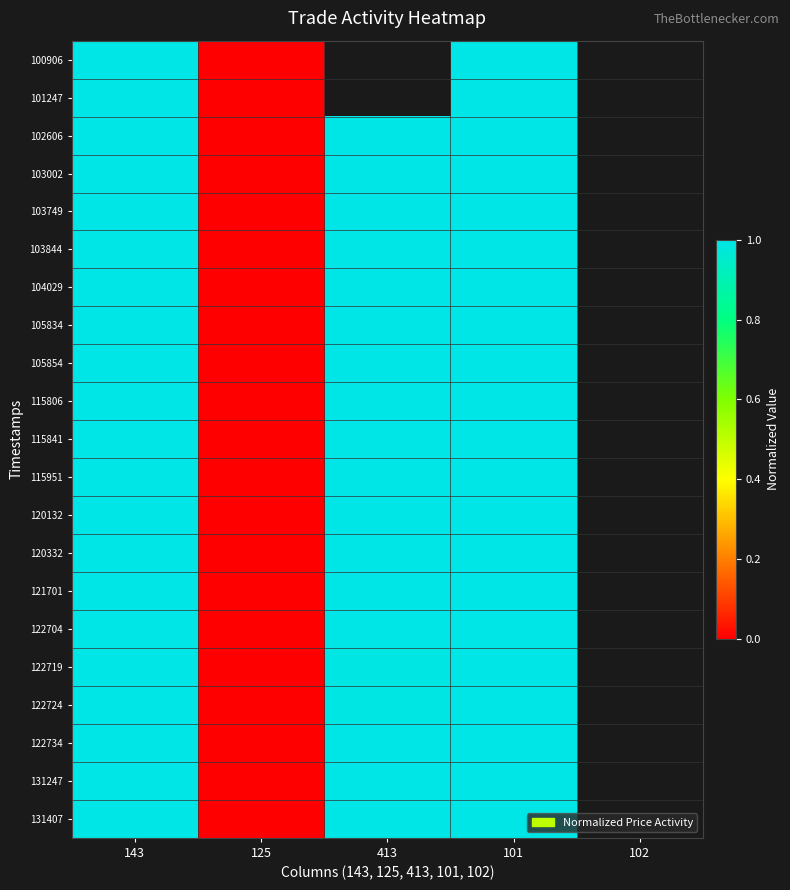

What is the maximum value shown in the chart?

1.0